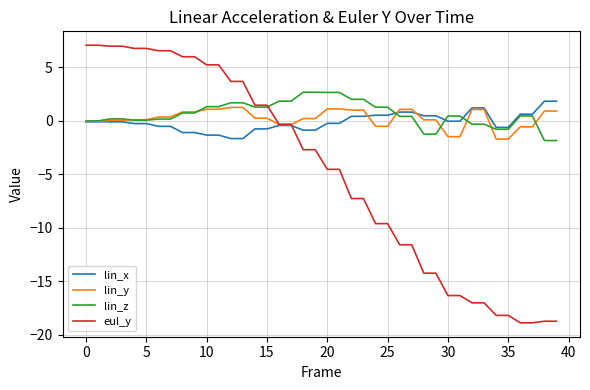

What is the highest value of the lin_x series?

1.8